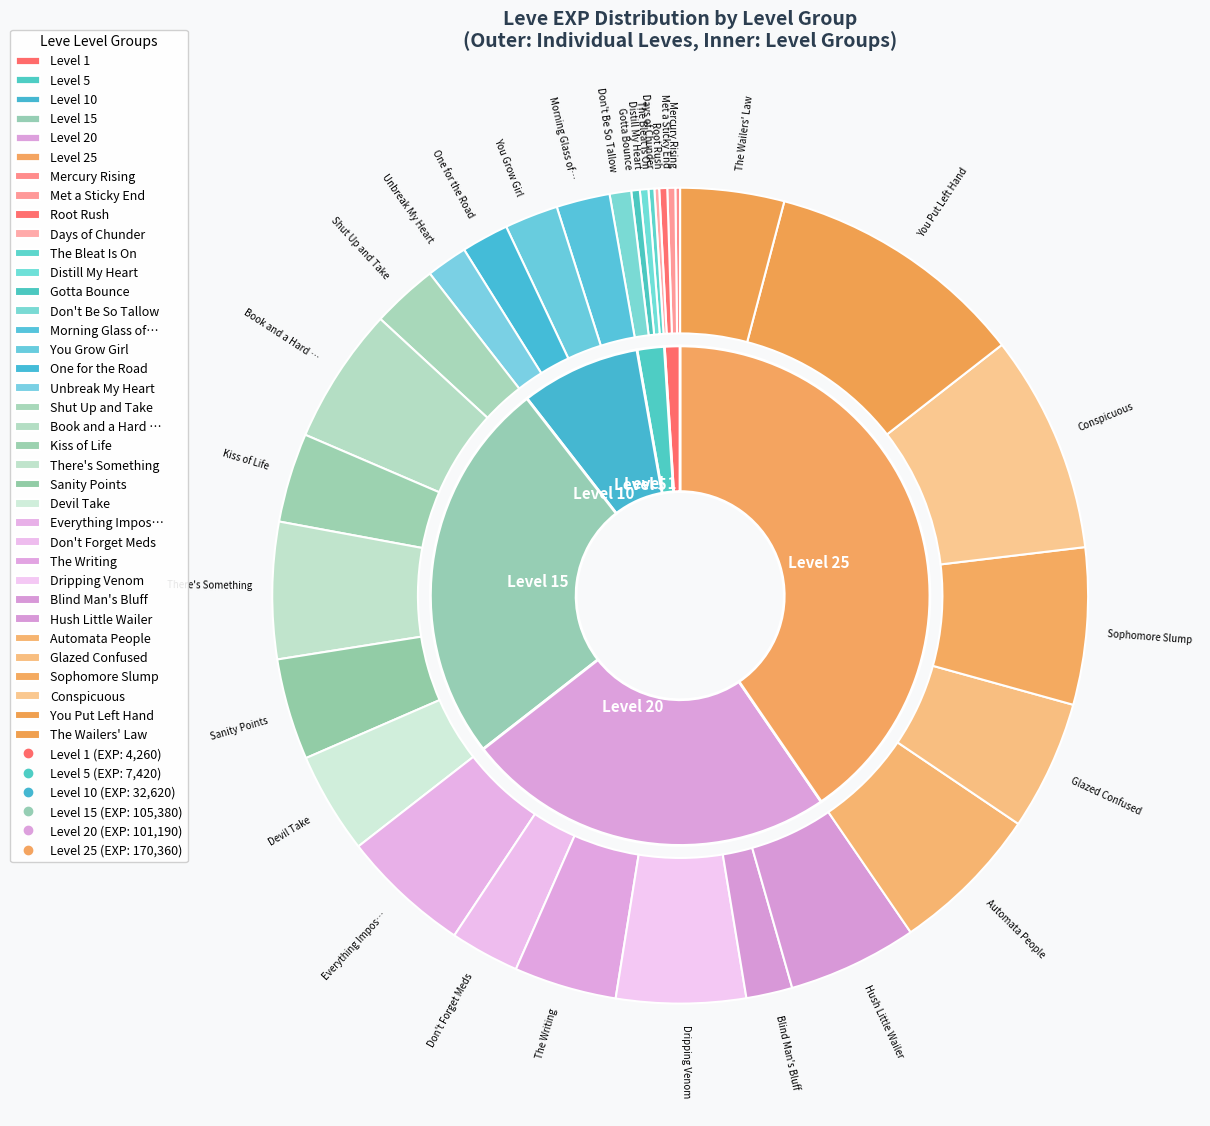

What is the change in value from Days of Chunder (1) to Sophomore Slump (25)?

+25360